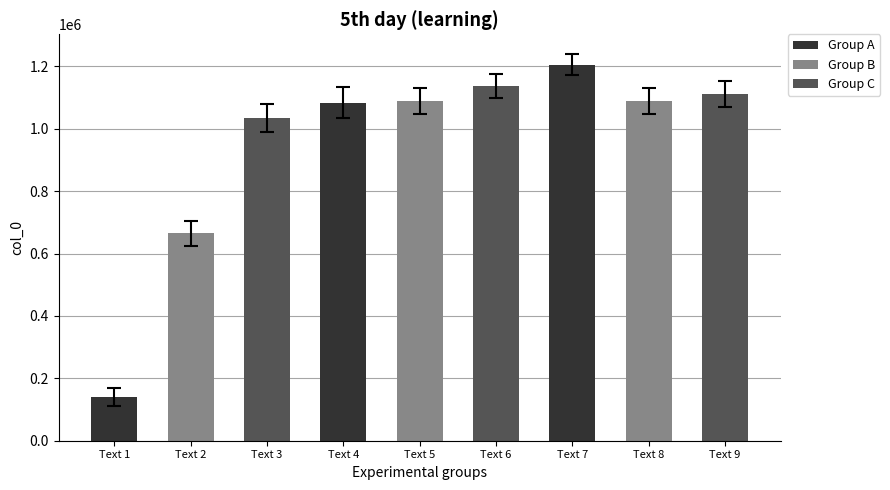

What is the sum of all values?

8553926